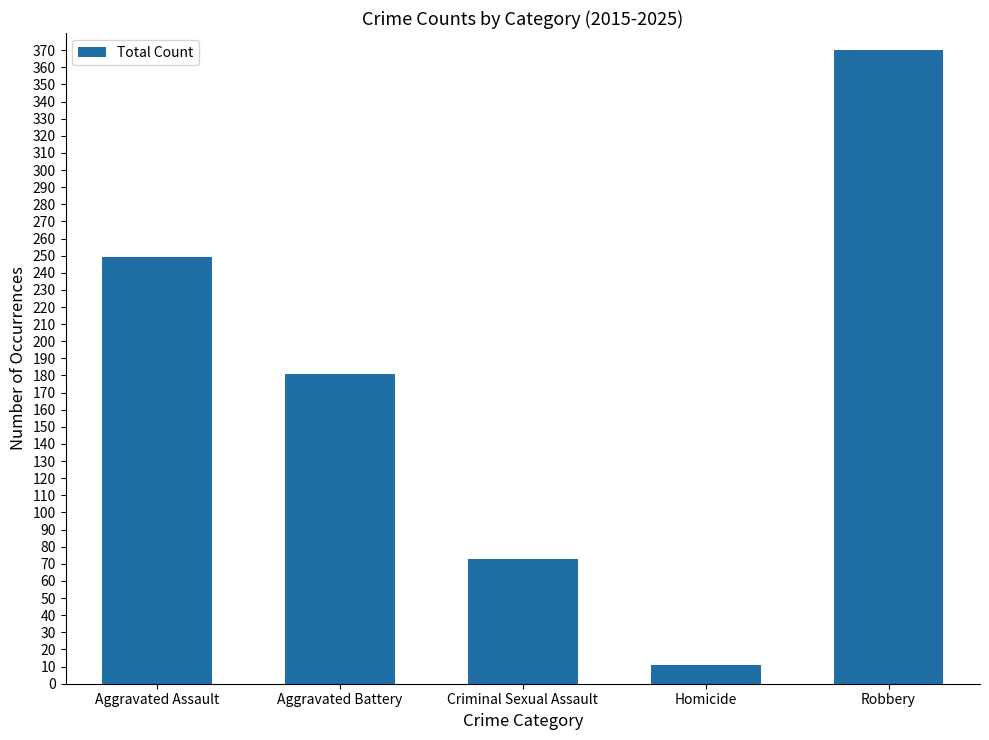

List the labels in order of value, smallest first.

Homicide, Criminal Sexual Assault, Aggravated Battery, Aggravated Assault, Robbery